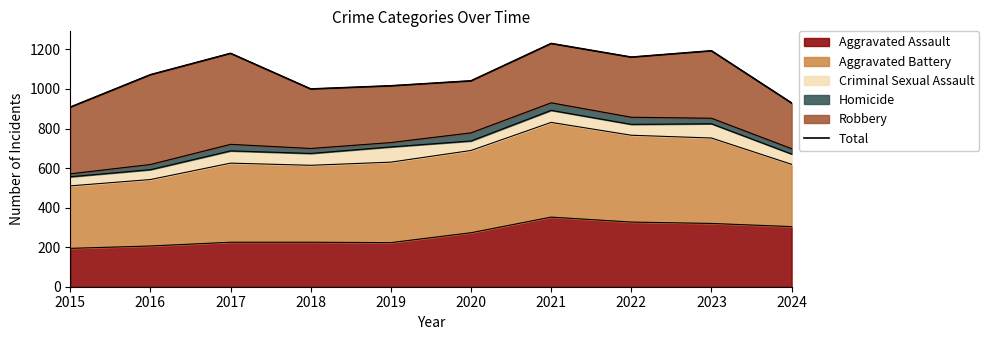

Where does the data first go above 1072?

2017